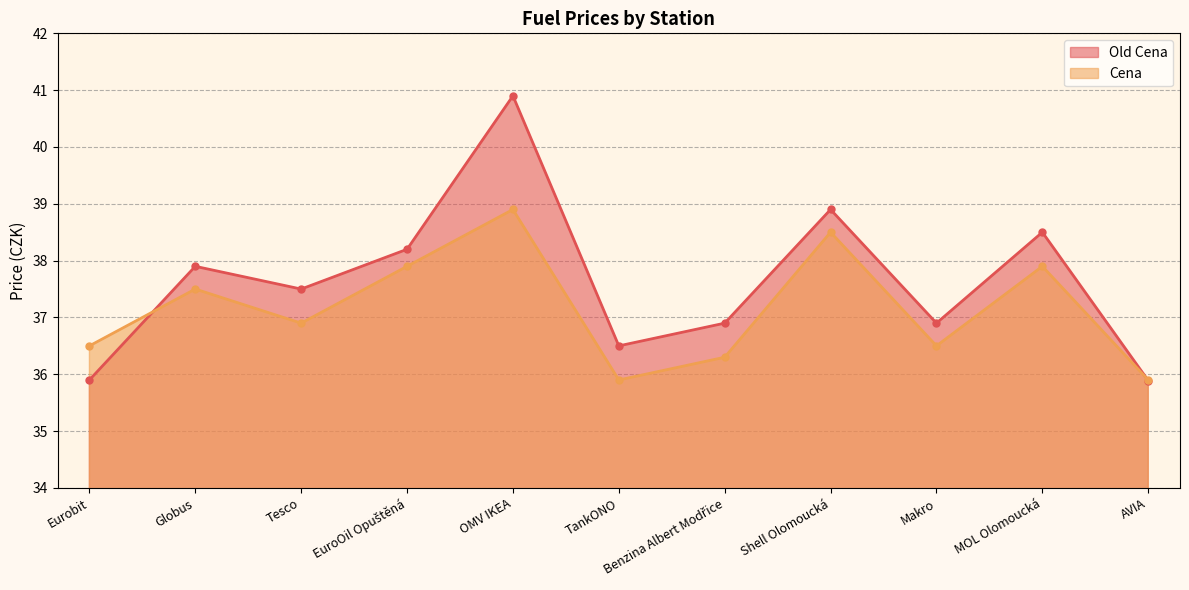

What is the average value of the Cena series?

37.2